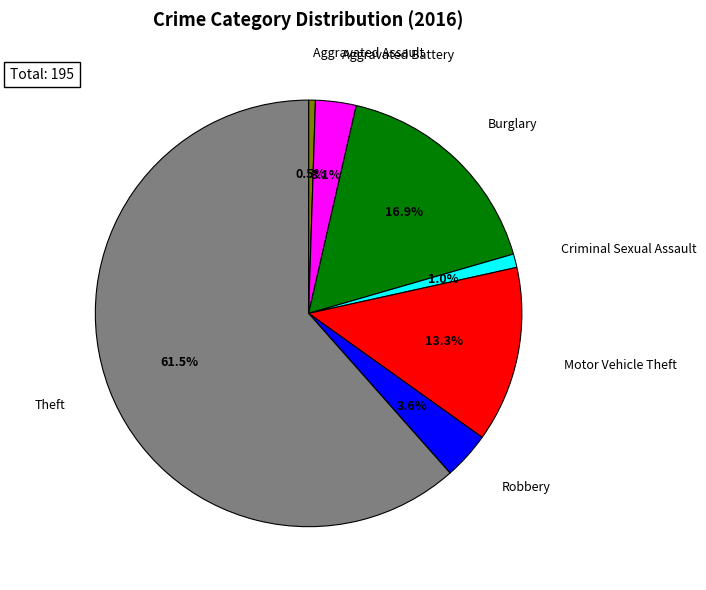

Is there any slice that represents more than half of the pie?

Yes